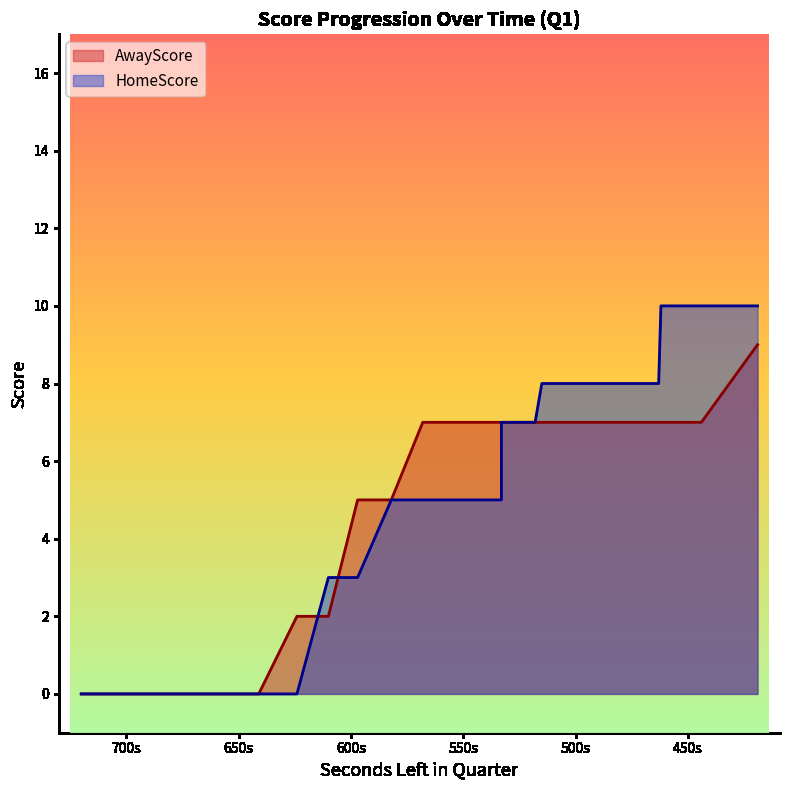

At which category is the sum across all series the highest?

419